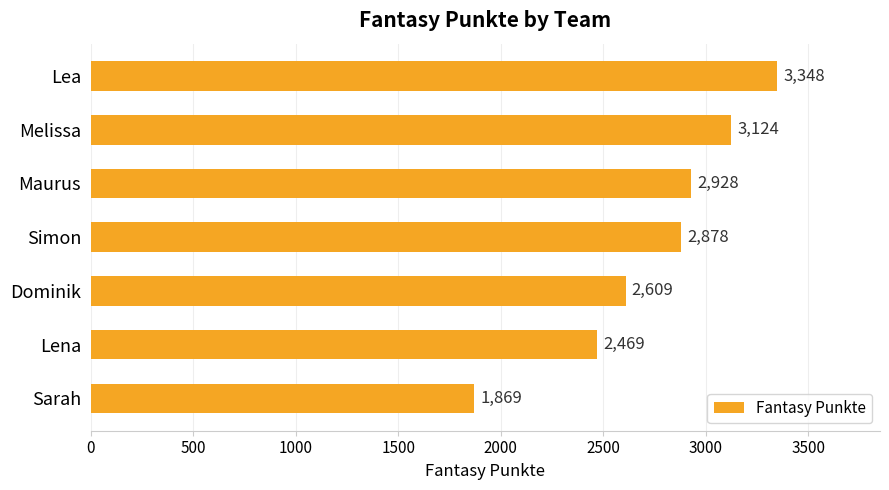

Reading bottom to top, list all the values displayed in this chart.

1869	2469	2609	2878	2928	3124	3348